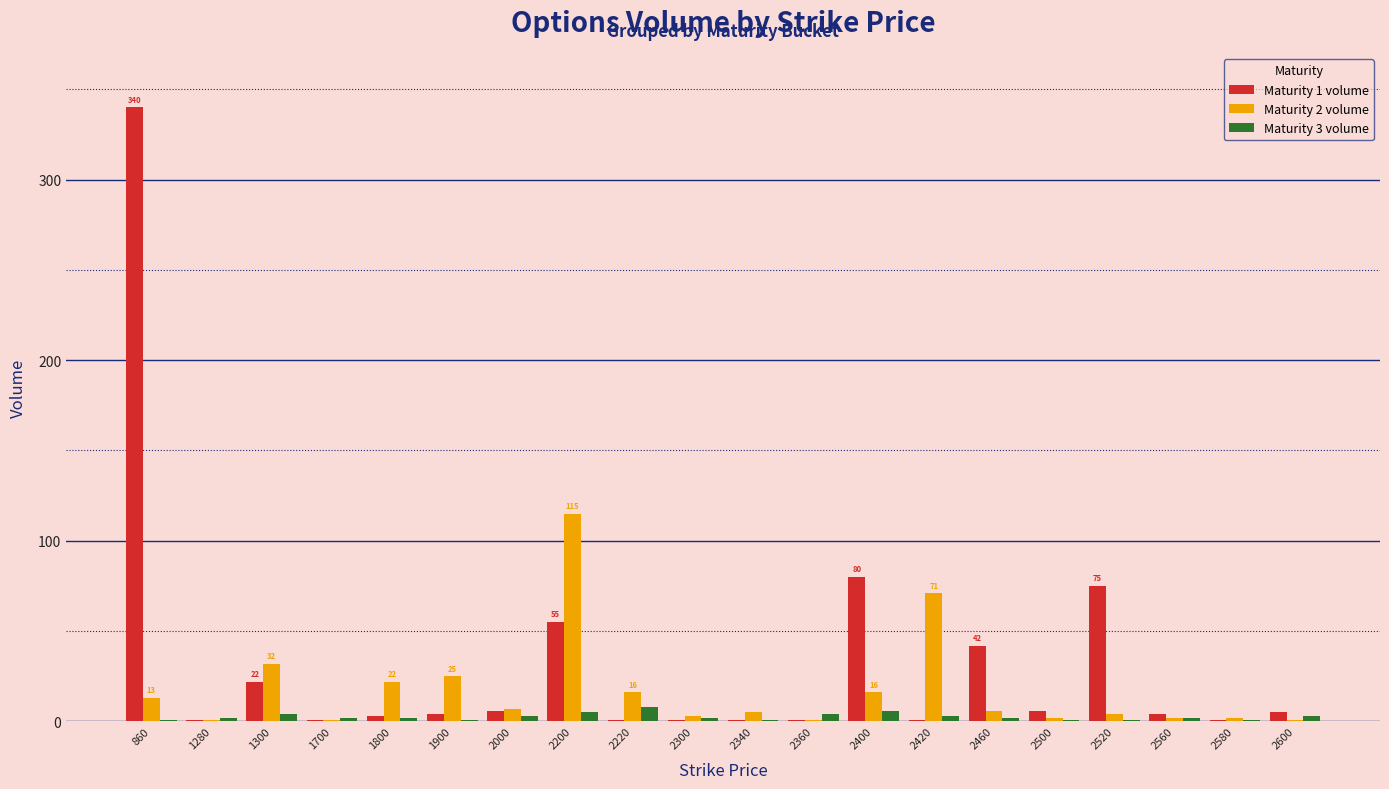

The Maturity 2 volume series shows 39 at 1800. True or false?

False